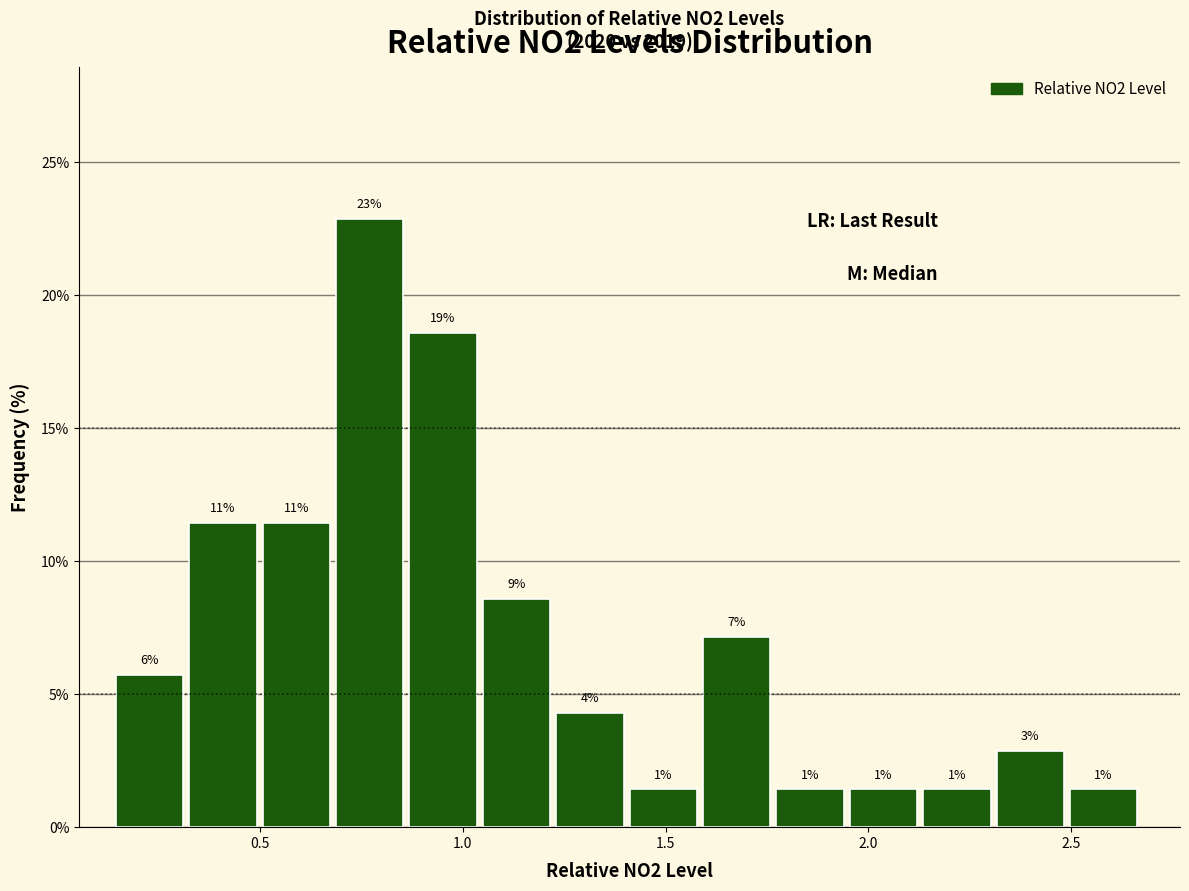

Around what value on the x-axis is the tallest bar? Give the approximate position of its centre, as read against the axis.

0.75